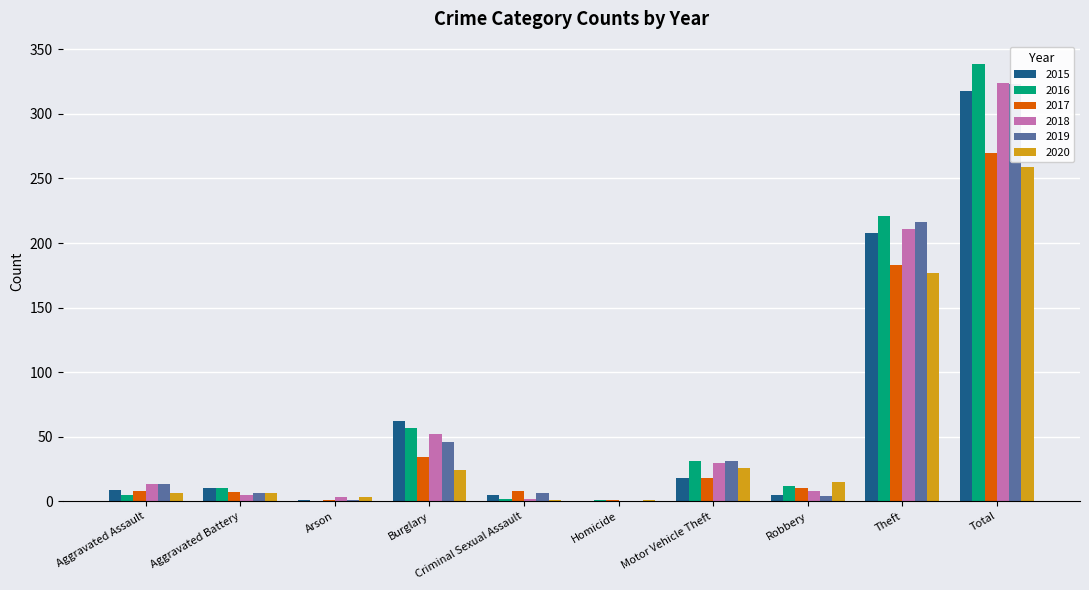

Which series has the largest total across all categories?

2016